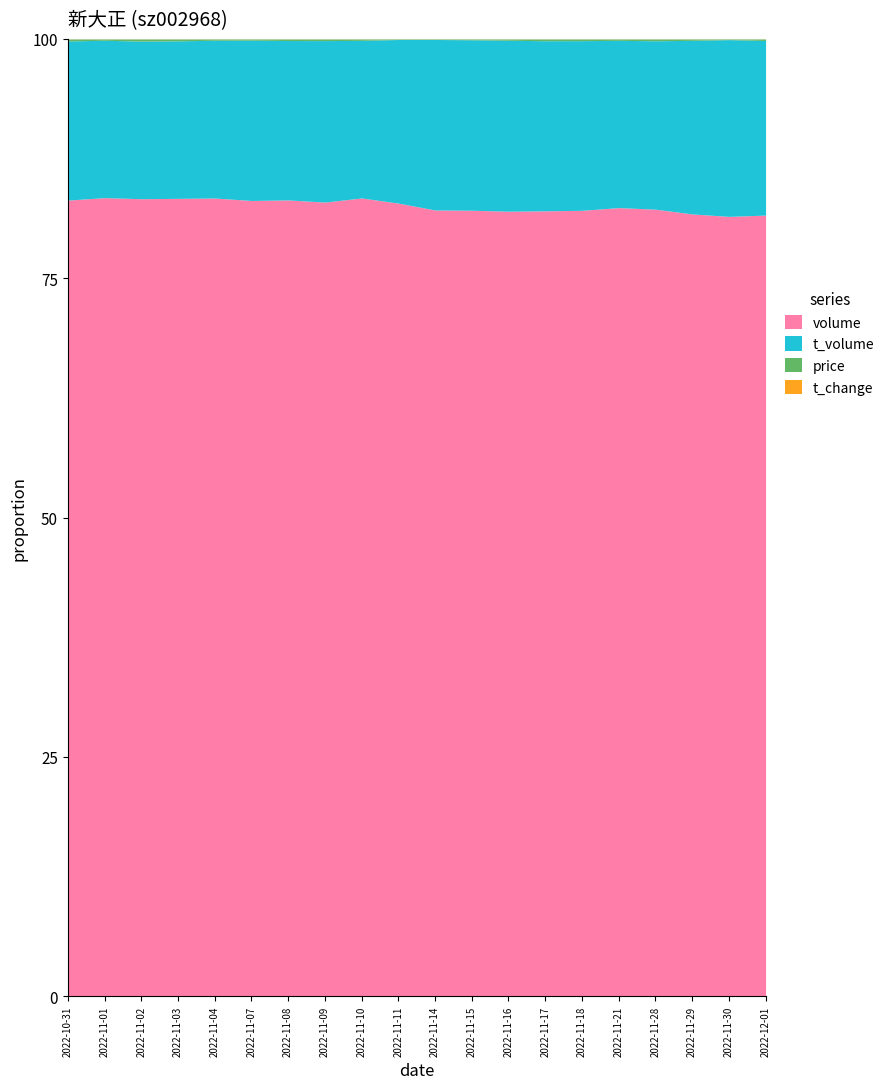

True or false: volume has a value of 19029.3 at 2022-11-10.

False